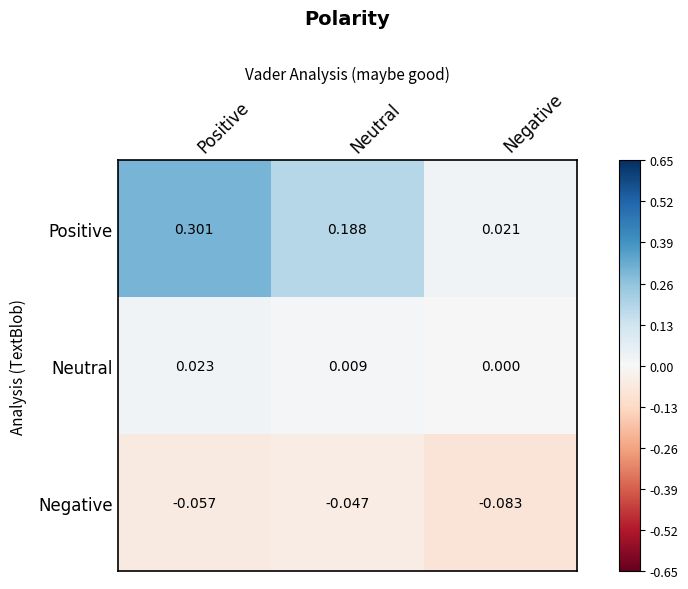

Which series has the largest range (max minus min)?

Positive